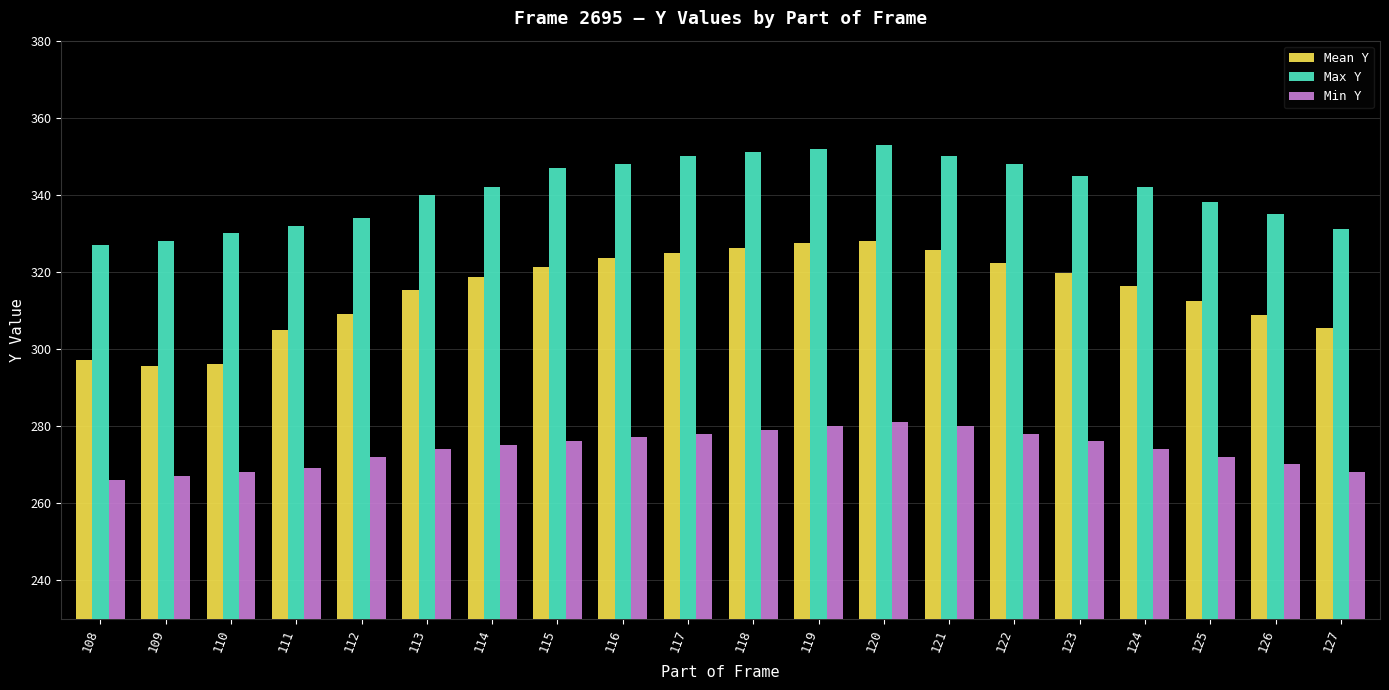

What is the maximum value for Max Y?

353.0